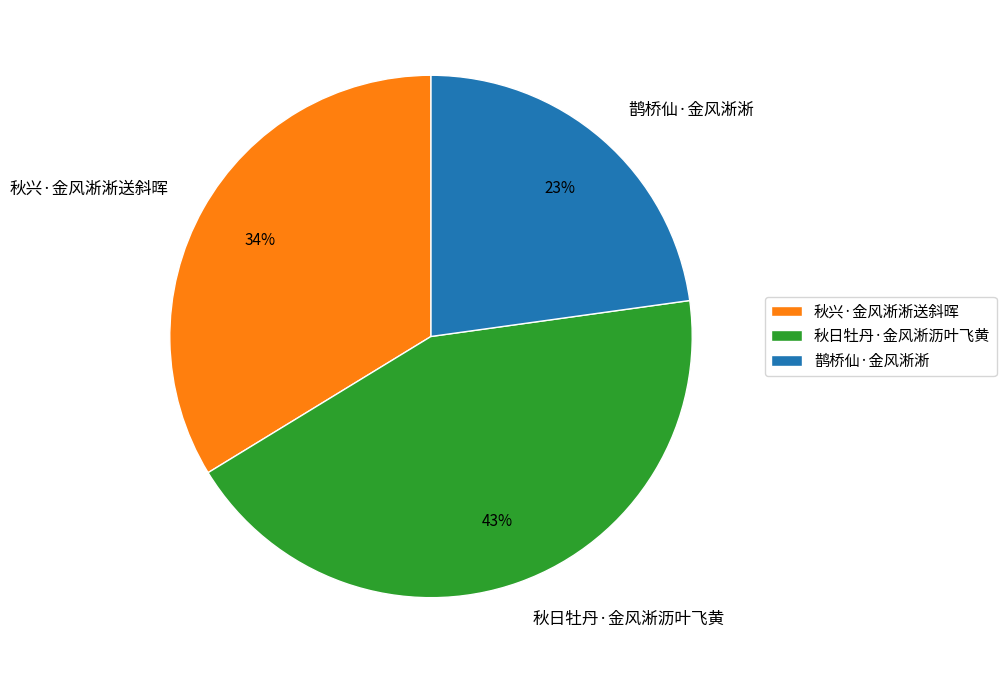

Between 秋日牡丹·金风淅沥叶飞黄 and 鹊桥仙·金风淅淅, which is larger?

秋日牡丹·金风淅沥叶飞黄